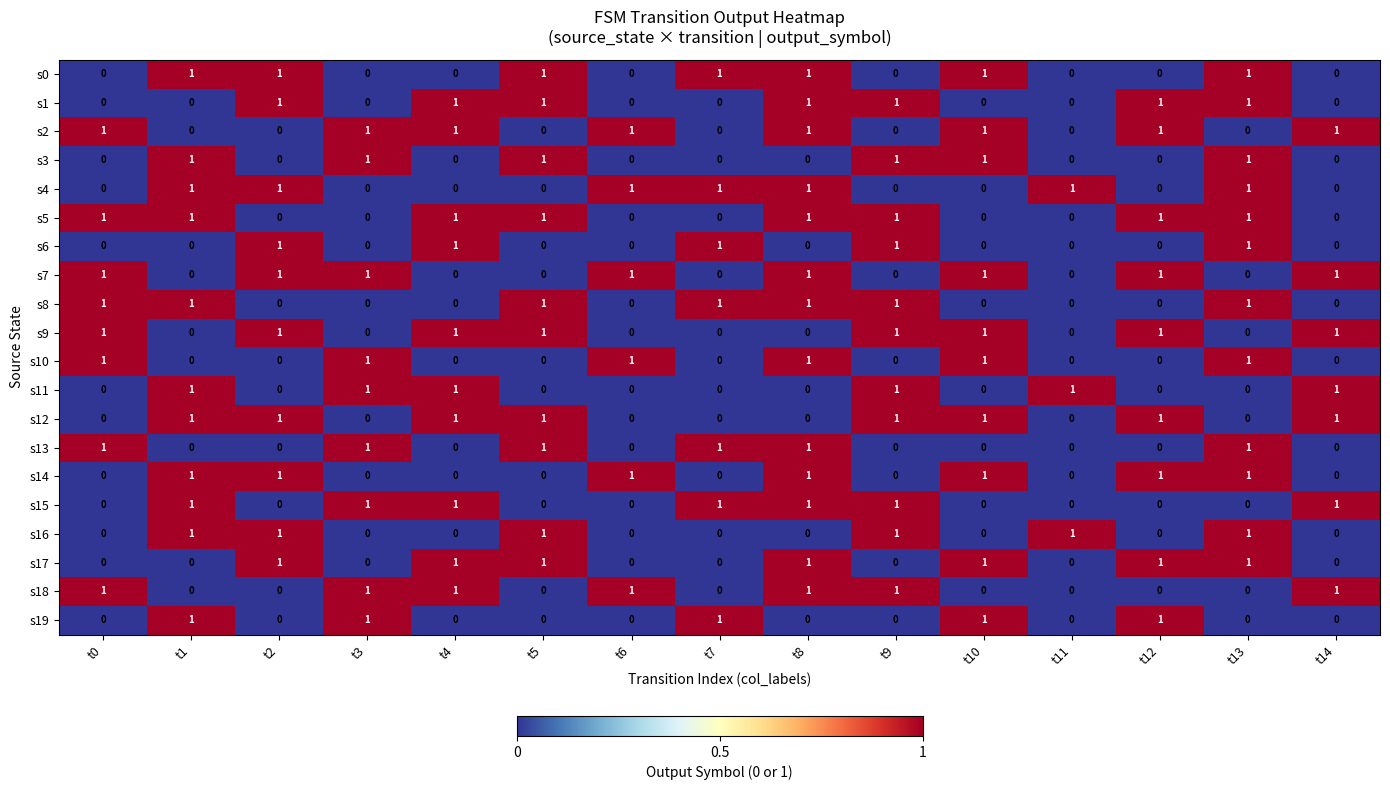

At which category is the sum across all series the highest?

t8